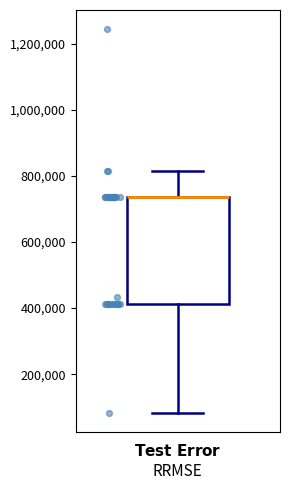

Transcribe this box plot: give where the median line is, the range the box spans, and where the two whiskers end, as read against the y-axis. The values are not printed on the chart, so give them approximately, as read against the axis.

median 740000 (drawn on the box's upper edge), box 420000 to 740000, whiskers 80000 to 820000